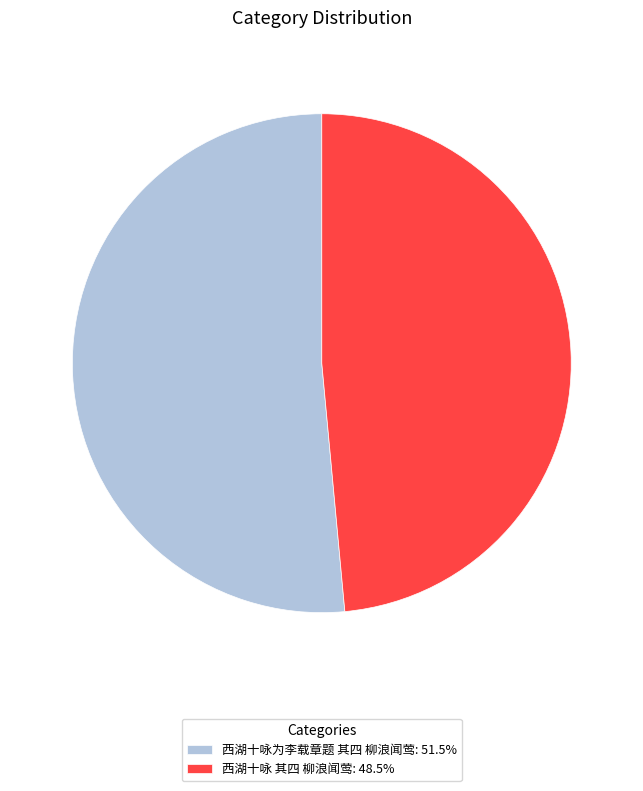

Do 西湖十咏 其四 柳浪闻莺 and 西湖十咏为李载章题 其四 柳浪闻莺 together represent more than half of the pie?

Yes